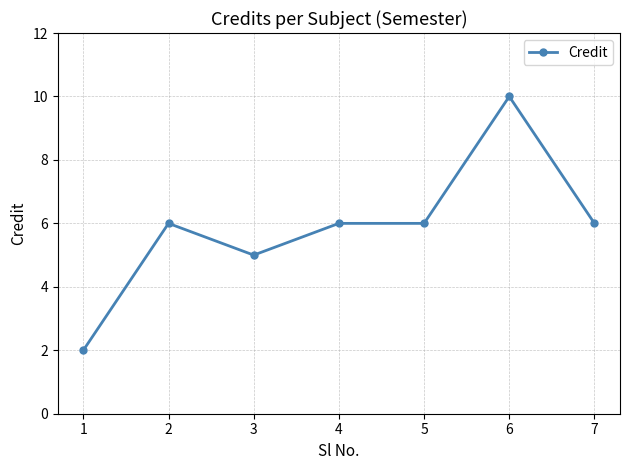

What is the minimum value shown in the chart?

2